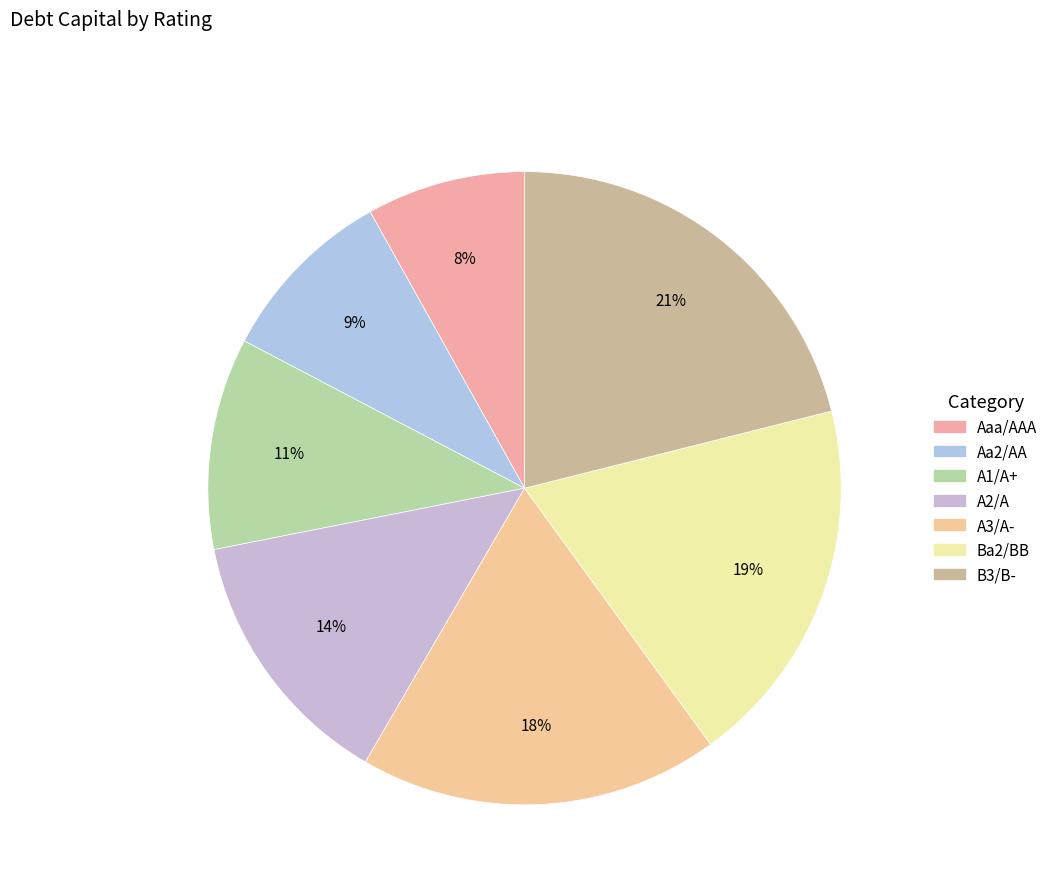

Count the number of slices in the pie.

7